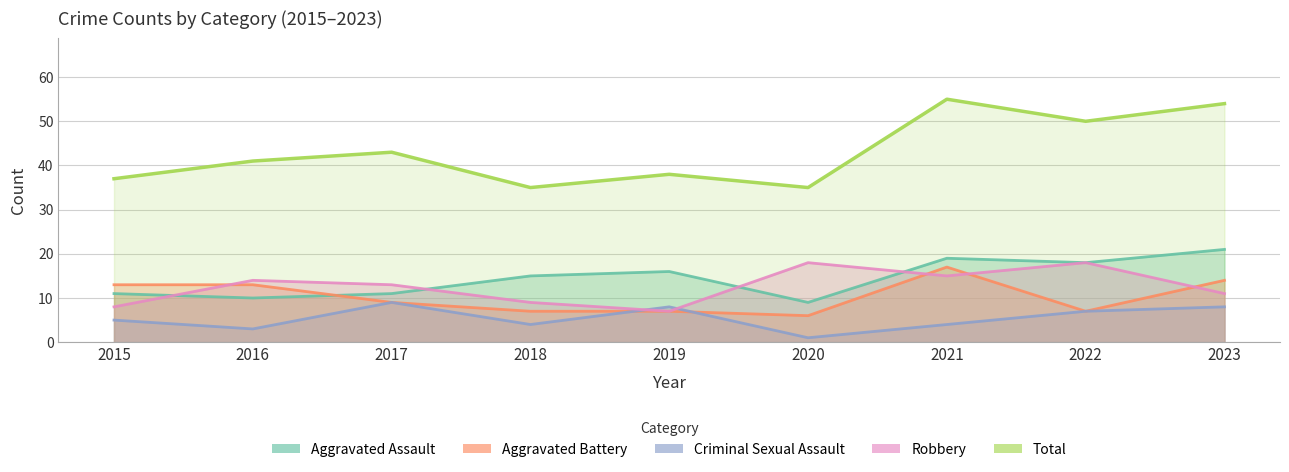

How many values in the Criminal Sexual Assault series exceed 5?

4